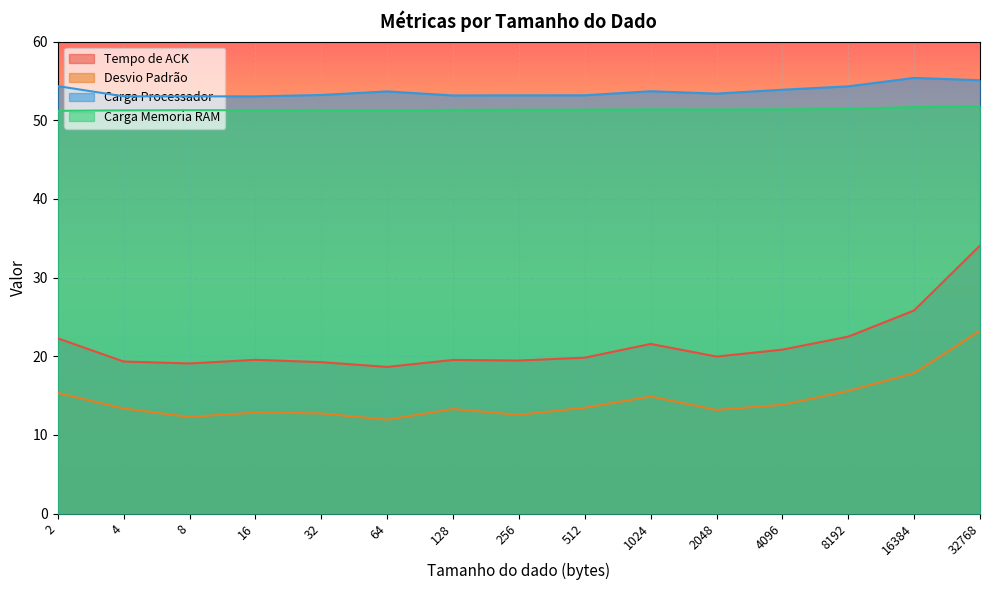

At how many categories does at least one series exceed 20?

15